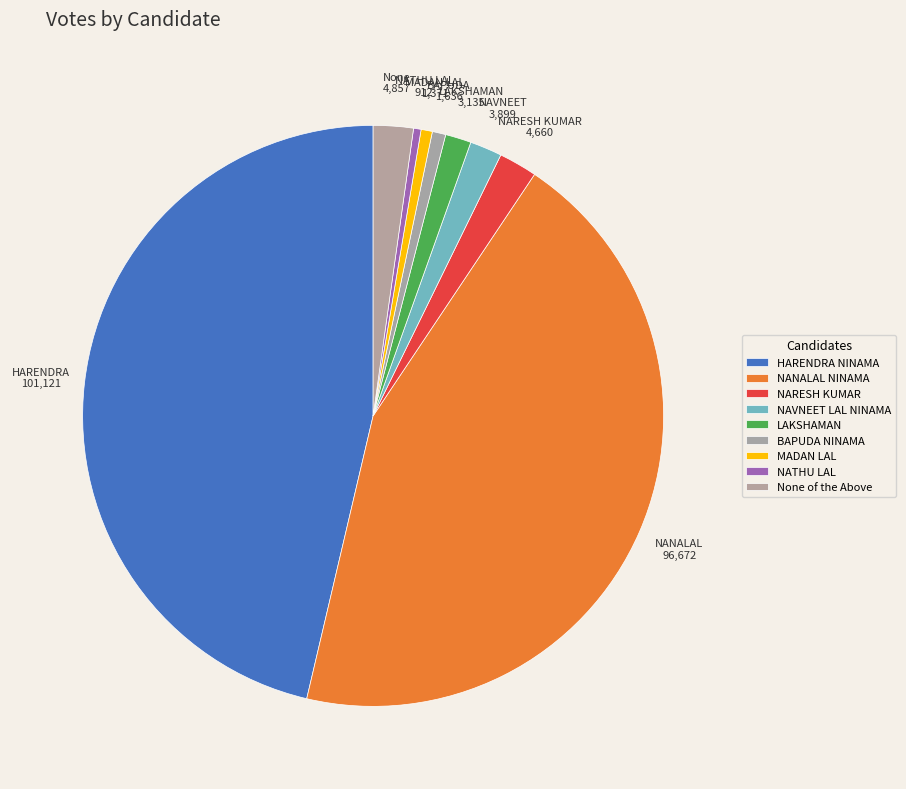

How many slices are in this pie chart?

9